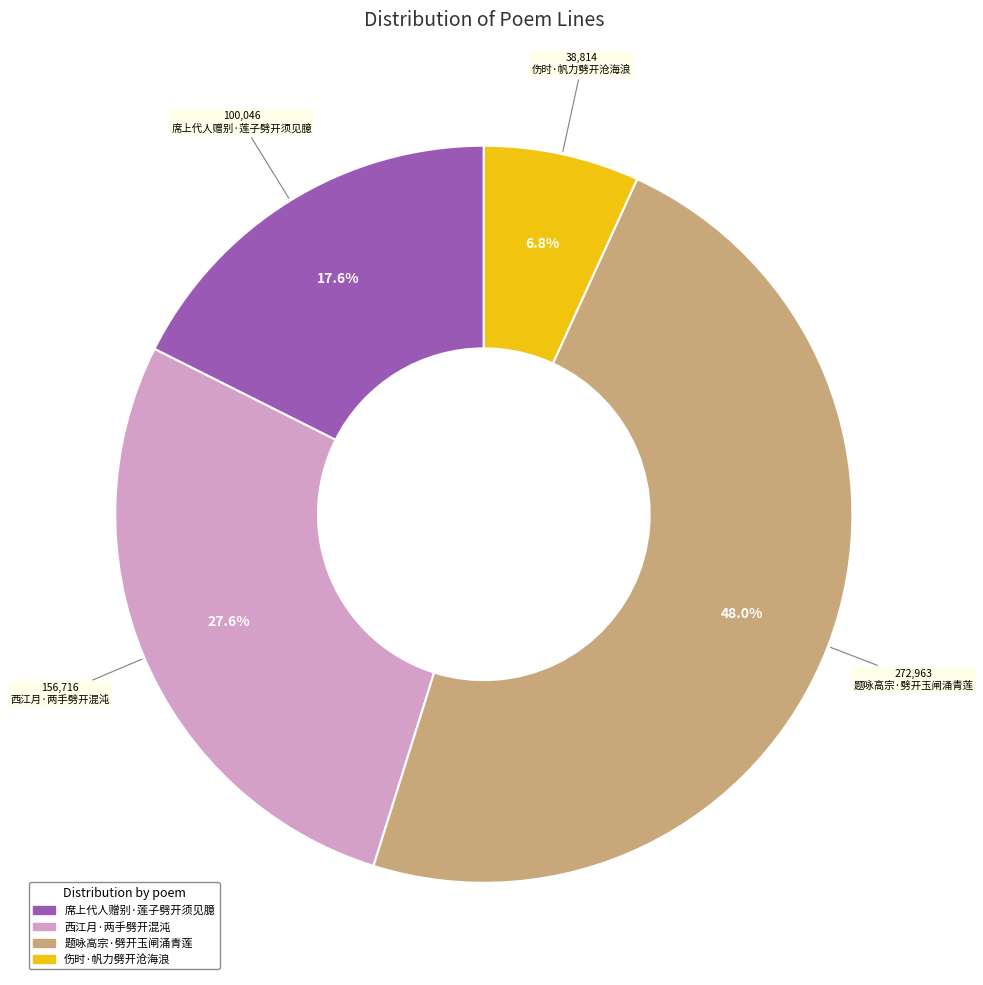

To the nearest percent, what is the average slice percentage?

25%